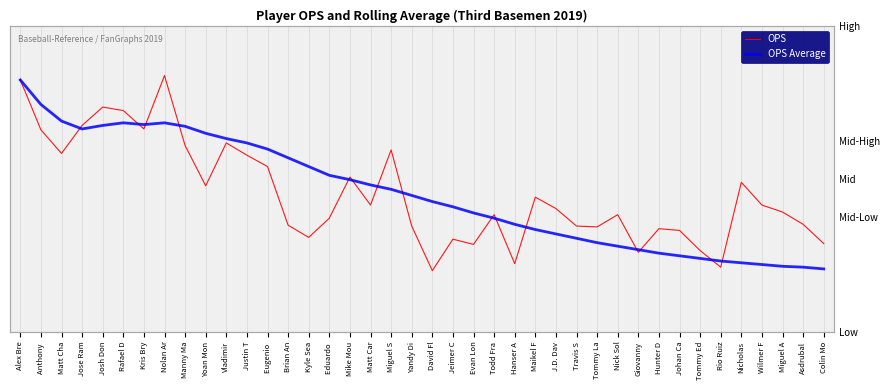

What are all the series names shown in the legend?

OPS, OPS Average